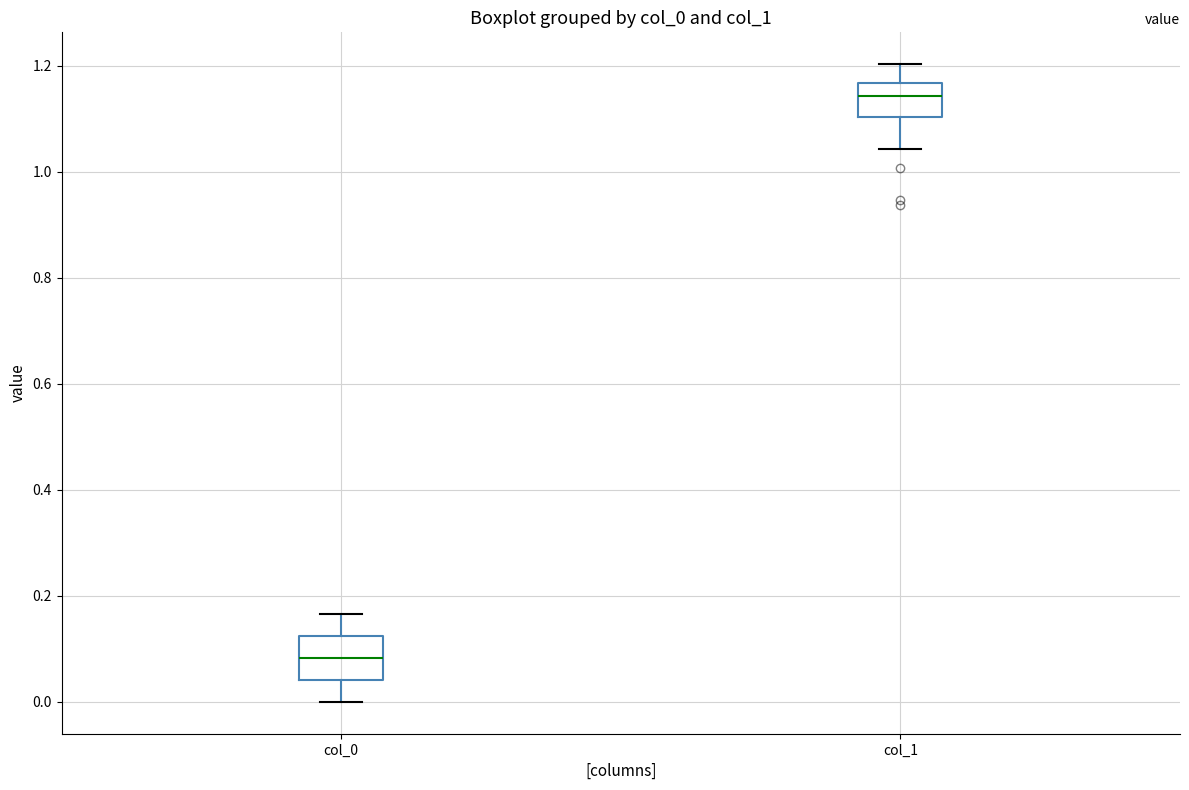

Reading left to right, read every box against the y-axis: the position of its median line, the range the box covers, and the ends of its whiskers. The values are not printed on the chart, so give them approximately, as read against the axis.

col_0: median 0.08, box 0.04 to 0.12, whiskers 0.00 to 0.16
col_1: median 1.14, box 1.10 to 1.16, whiskers 1.04 to 1.20